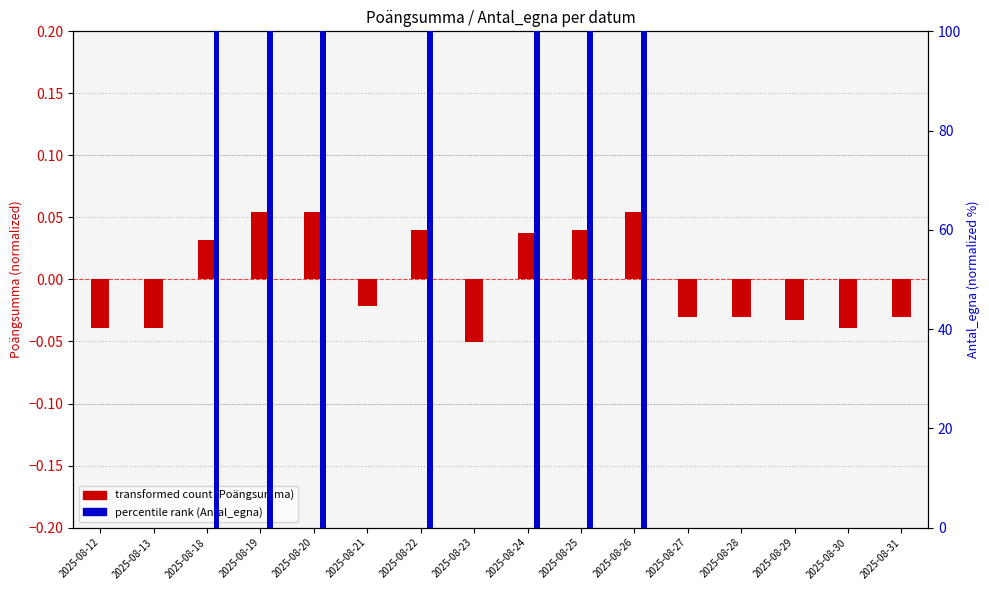

Reading left to right, transcribe all the data shown in this chart.

transformed count (Poängsumma): -0.0	-0.0	0.0	0.1	0.1	-0.0	0.0	-0.1	0.0	0.0	0.1	-0.0	-0.0	-0.0	-0.0	-0.0
percentile rank (Antal_egna): 0.0	0.0	100.0	100.0	100.0	0.0	100.0	0.0	100.0	100.0	100.0	0.0	0.0	0.0	0.0	0.0